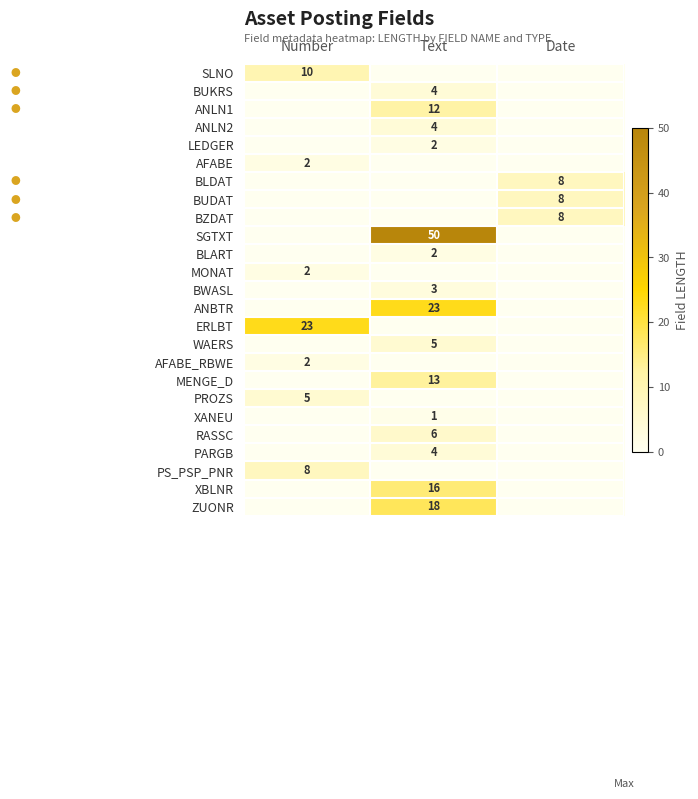

True or false: BZDAT has a value of 3 at Date.

False